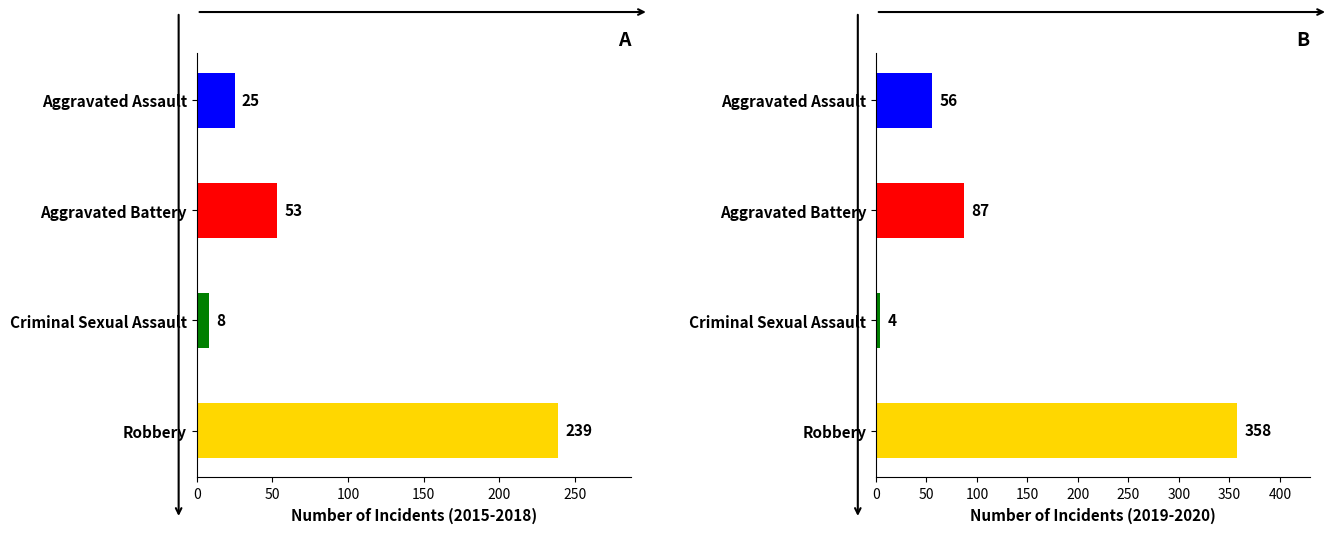

Is the value of 2015 at Aggravated Assault greater than the value of 2019 at Aggravated Assault?

No